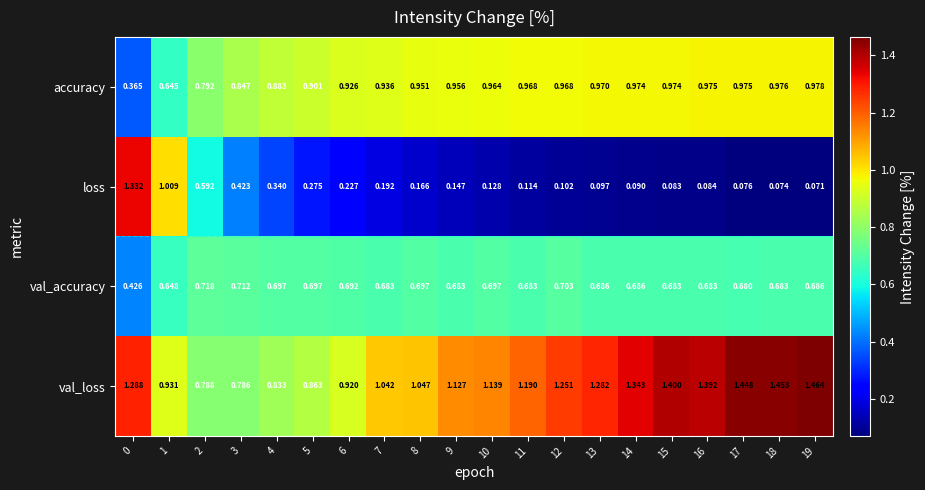

Rank the series by their average value, from lowest to highest.

loss, val_accuracy, accuracy, val_loss